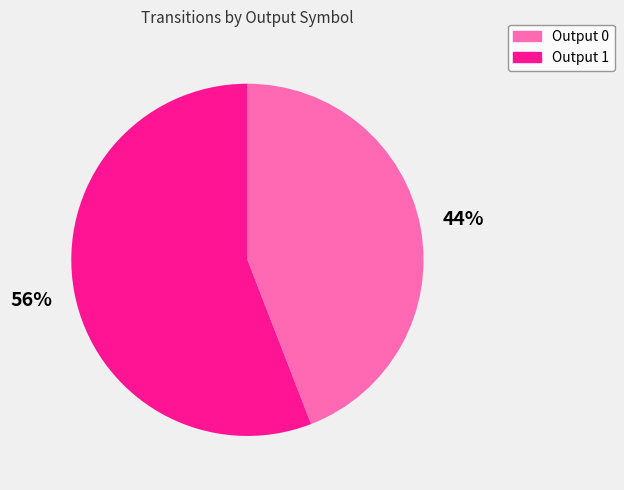

To the nearest percent, what is the average slice percentage?

50%